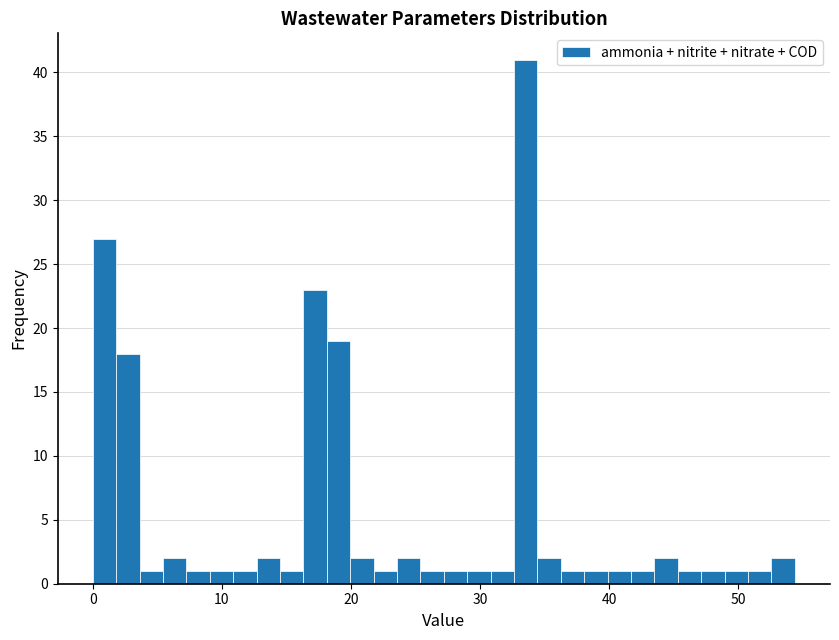

Read against the x-axis, roughly where is the centre of the tallest bar?

34